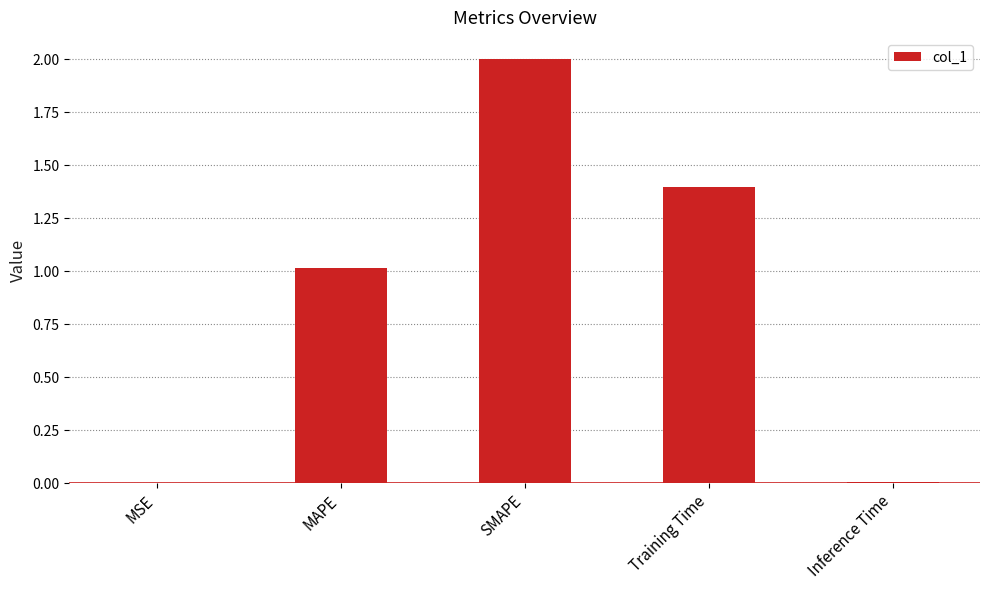

The value at SMAPE is 1.1. True or false?

False